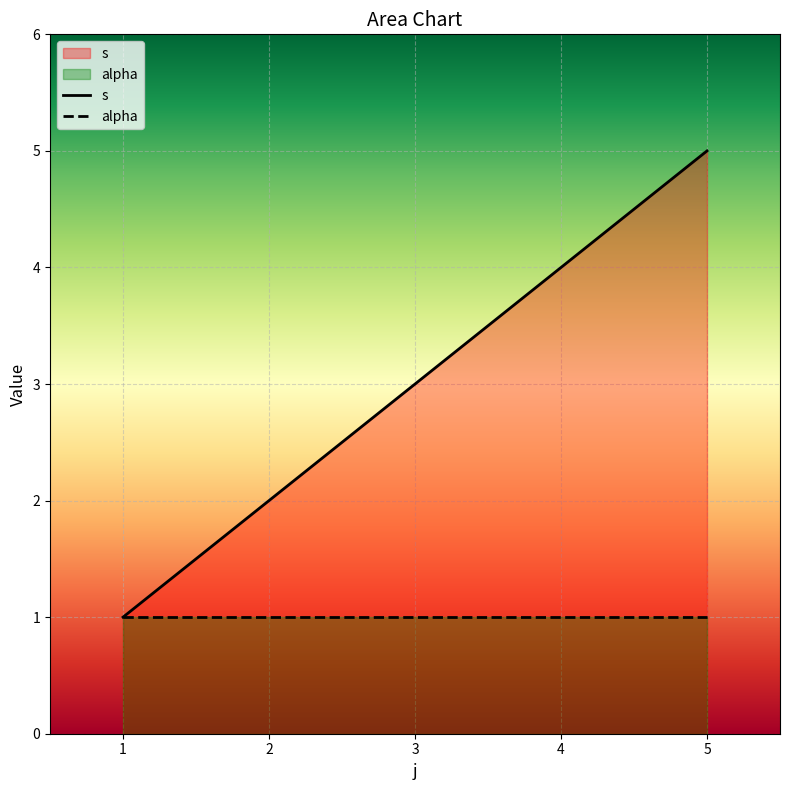

Which category has the highest value across all series?

5